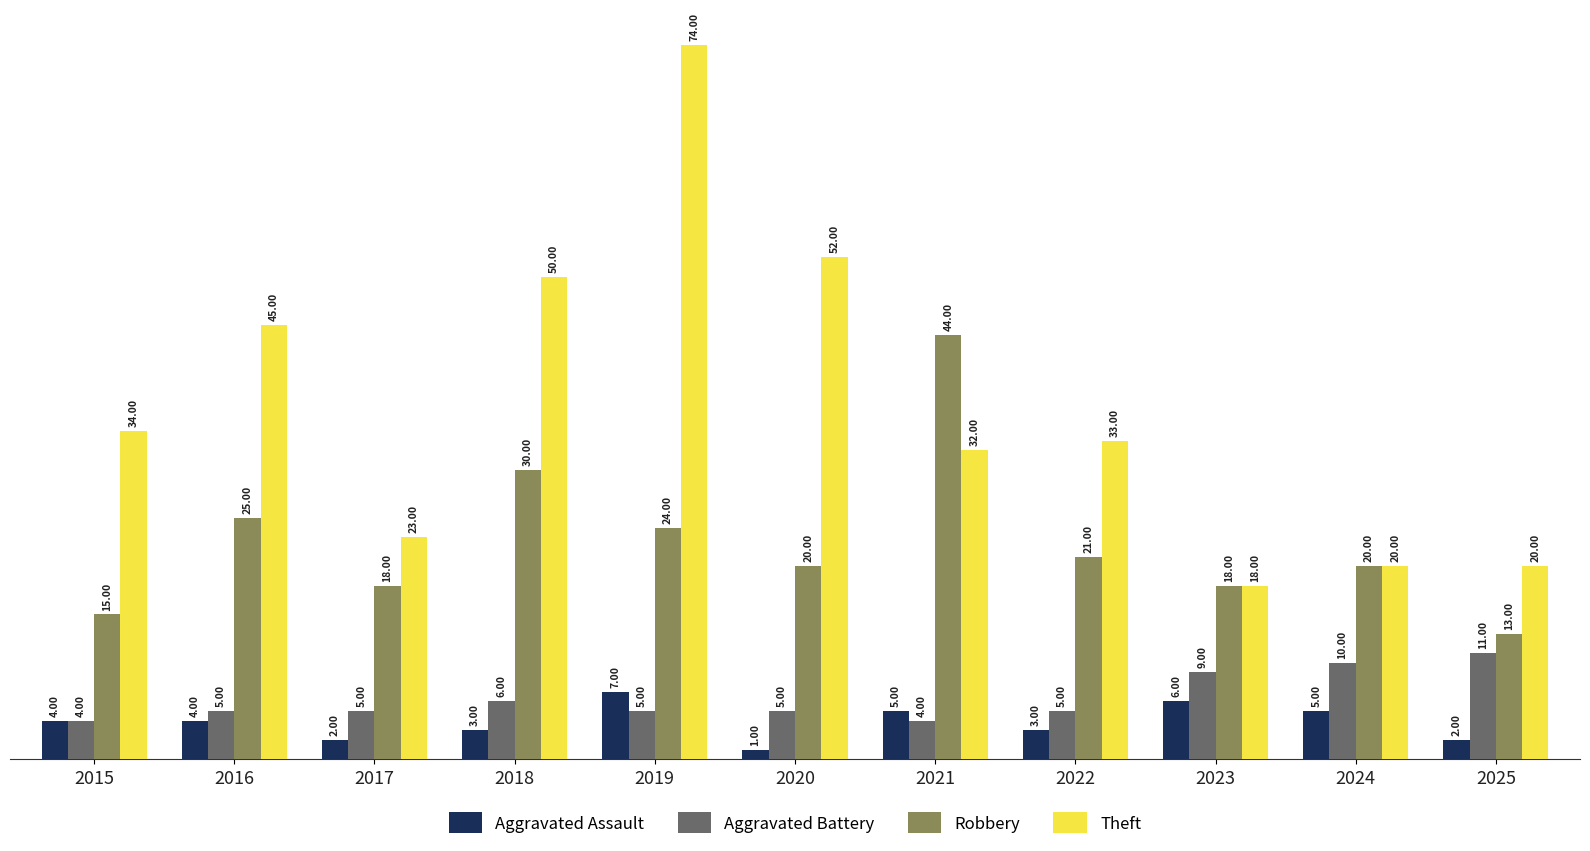

What is the difference between the Aggravated Assault values at 2025 and 2018?

1